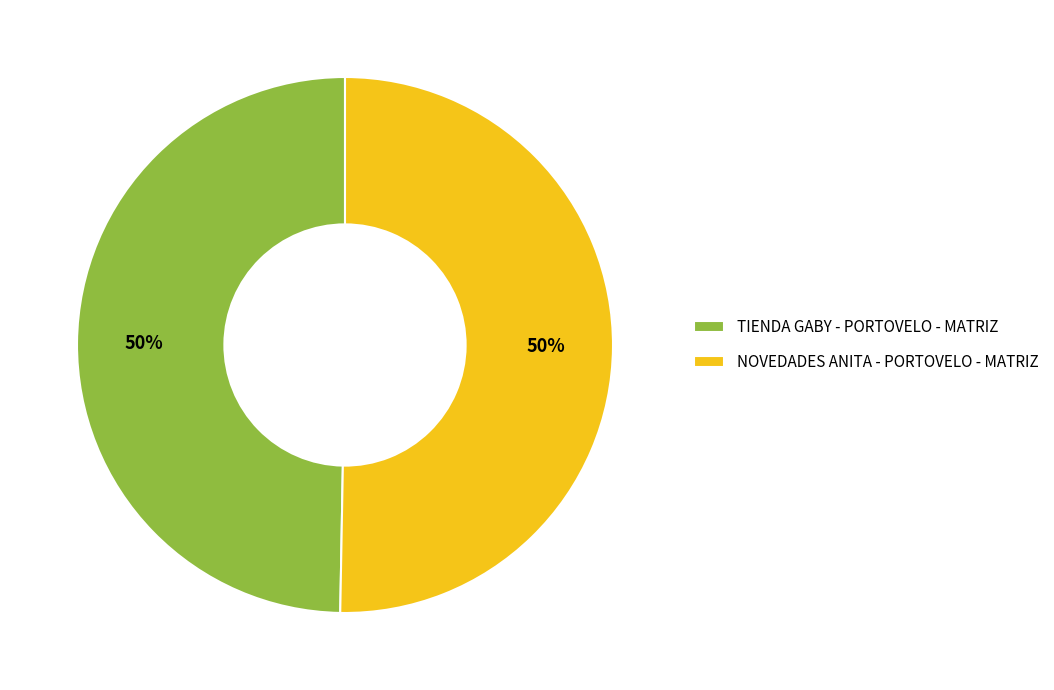

Do NOVEDADES ANITA - PORTOVELO - MATRIZ and TIENDA GABY - PORTOVELO - MATRIZ together represent more than half of the pie?

Yes